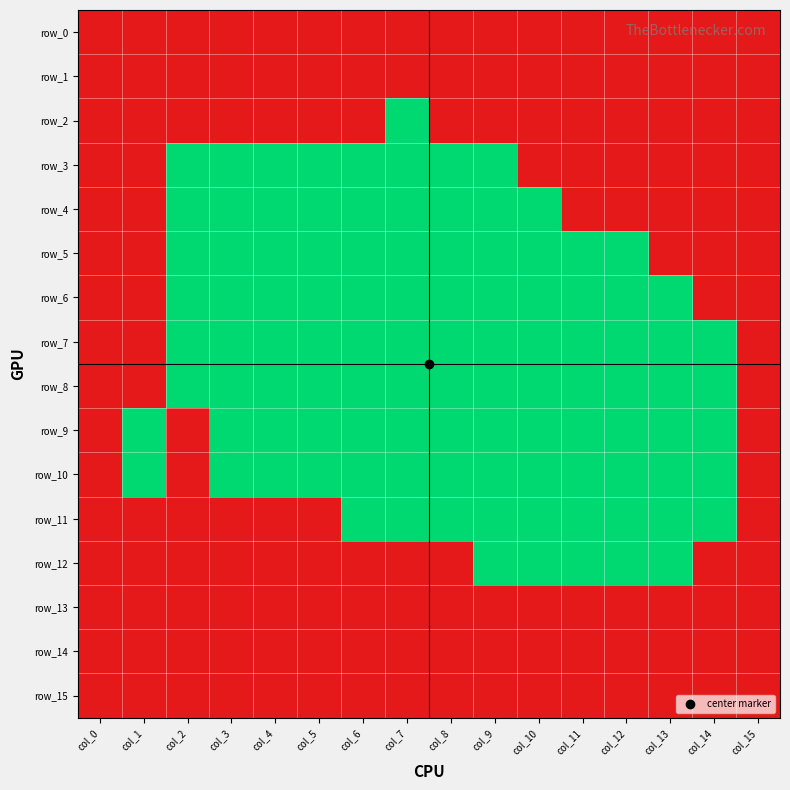

What is the maximum value shown in the chart?

1